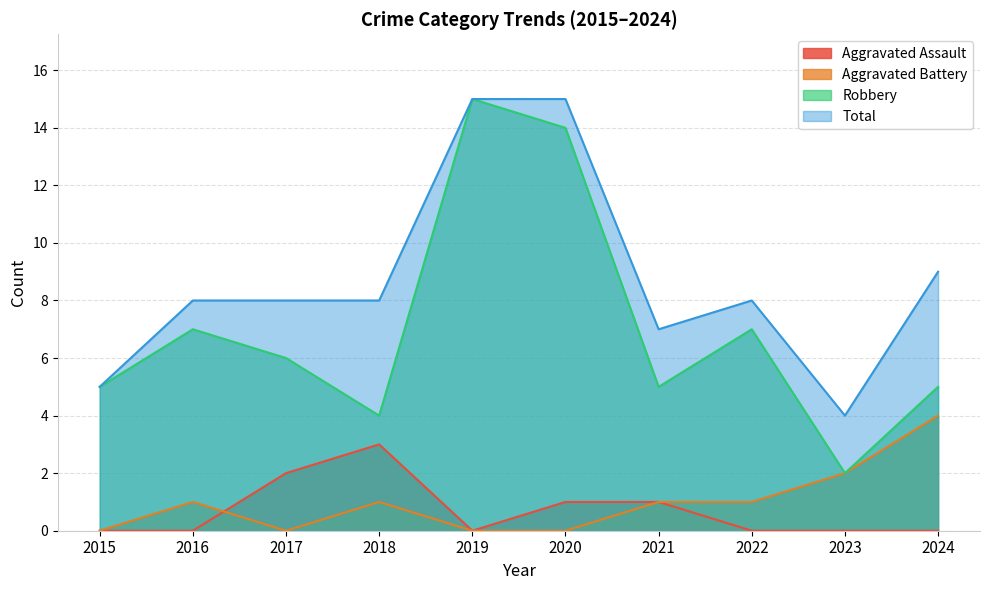

The value of Aggravated Battery at 2021 is 2. True or false?

False